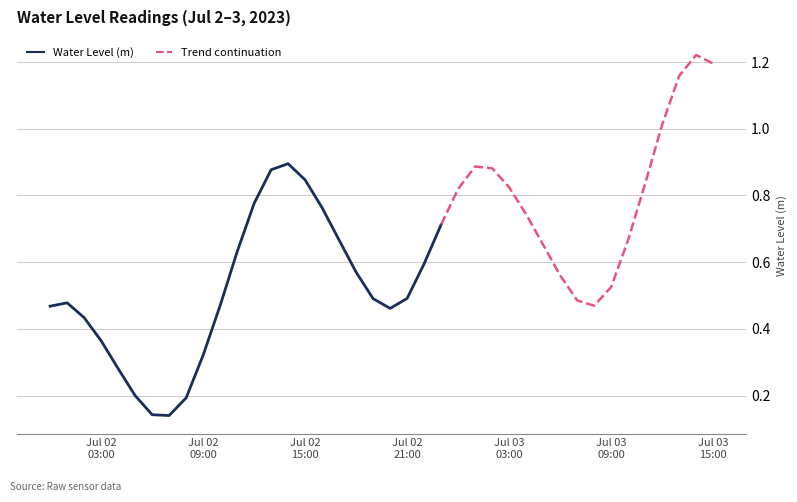

True or false: the data shows 1.2 at 2023-07-03 14:00:00.

True